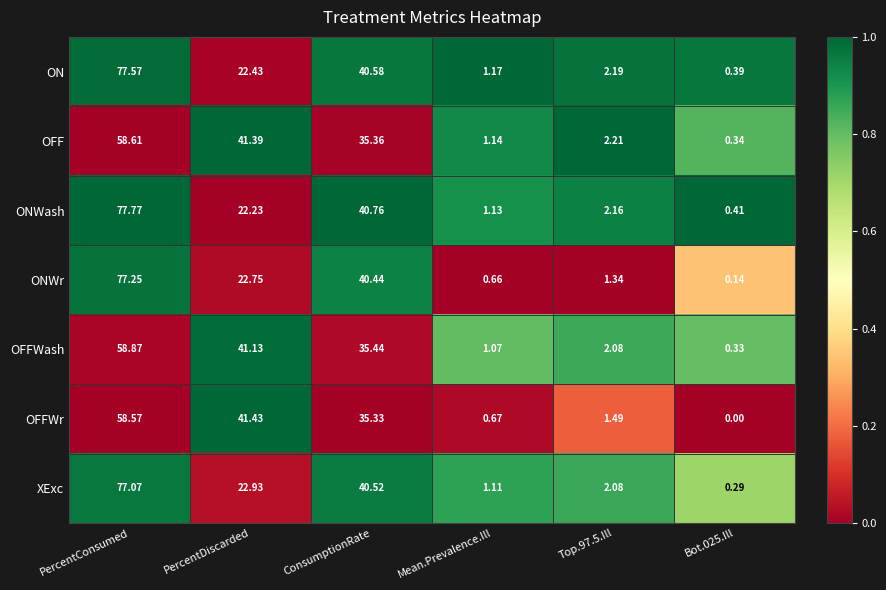

Which series has the largest range (max minus min)?

ONWash